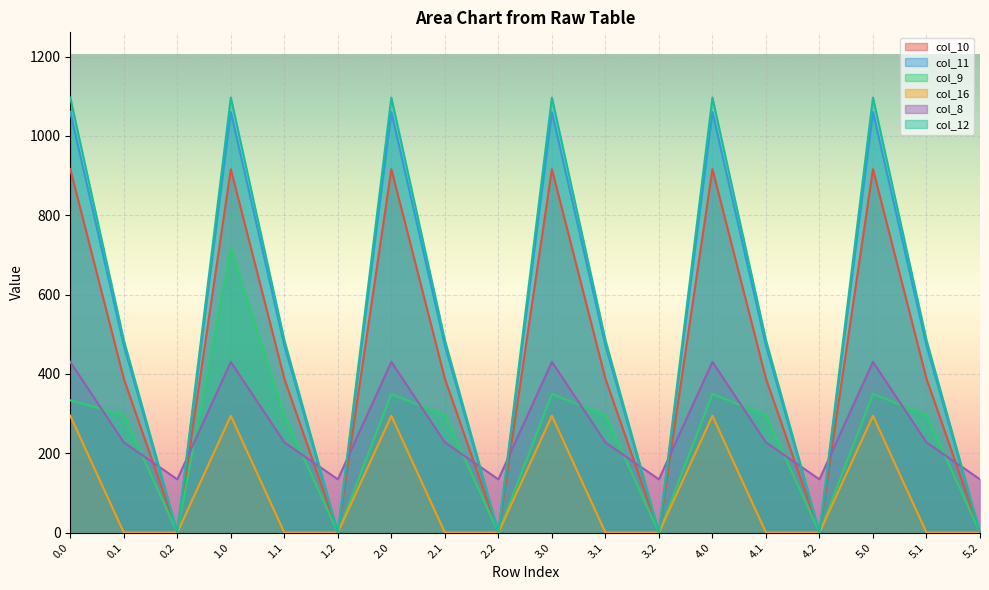

Is the value of col_11 at 2.1 greater than the value of col_8 at 3.1?

Yes